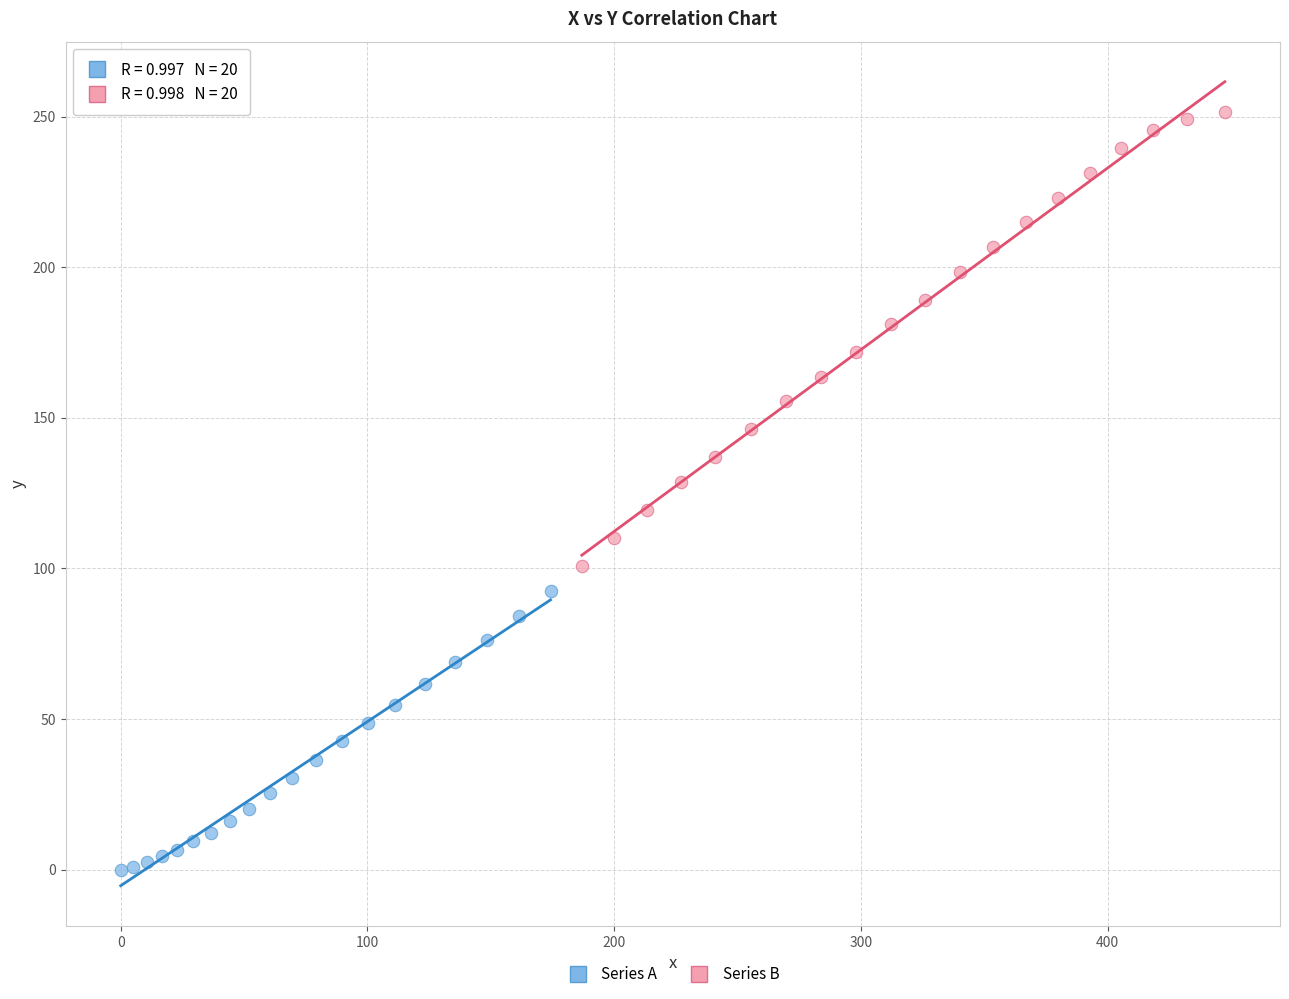

Which series contains the highest Y value?

Series B